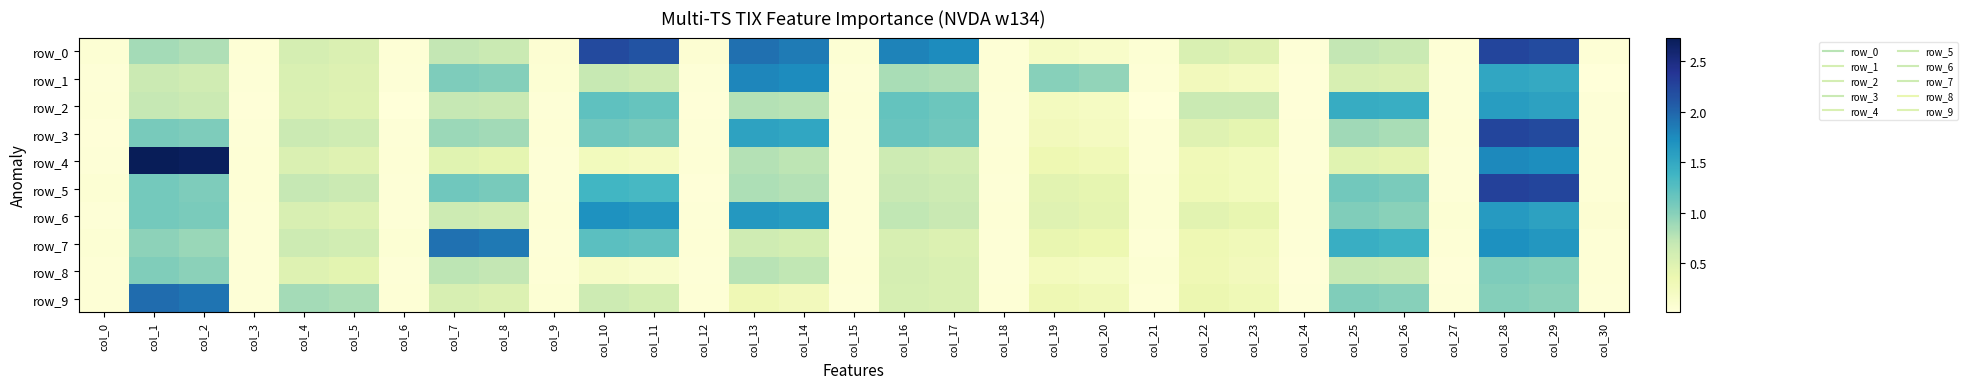

What is the difference between the maximum and minimum values in the row_8 series?

1.0